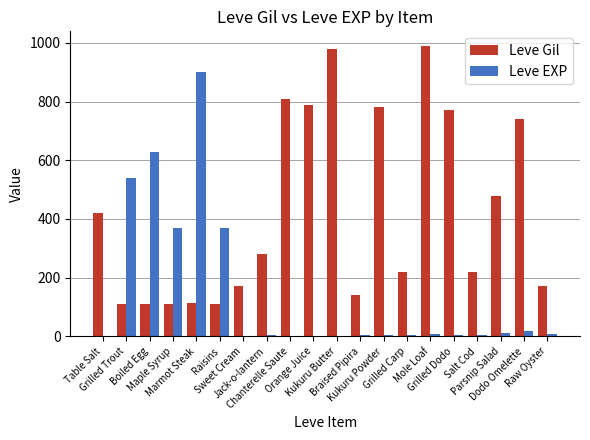

Which series has the largest total across all categories?

Leve Gil